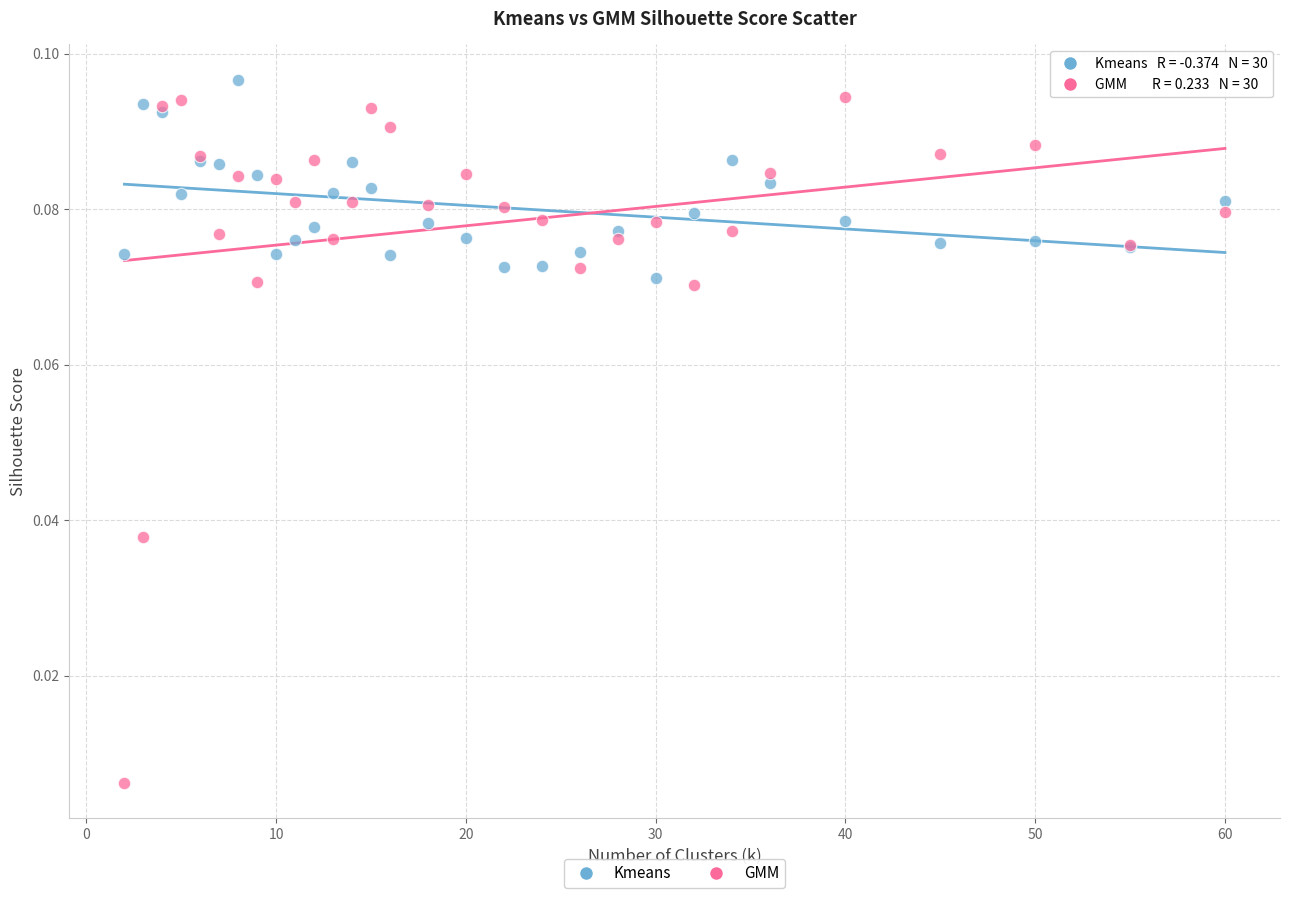

Which series has the largest Y range (max minus min)?

GMM